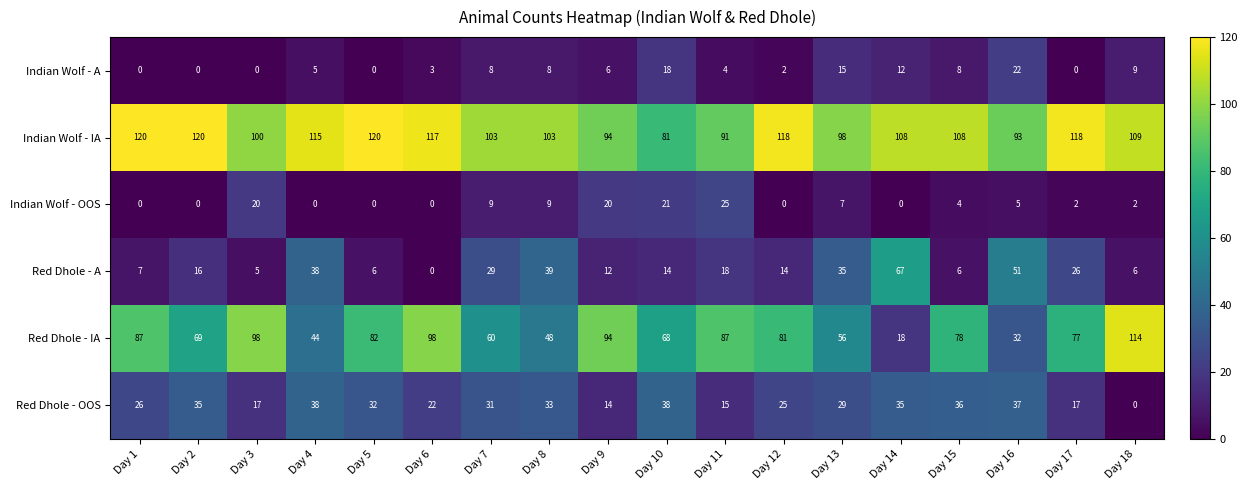

The Indian Wolf - A series shows 5 at Day 15. True or false?

False